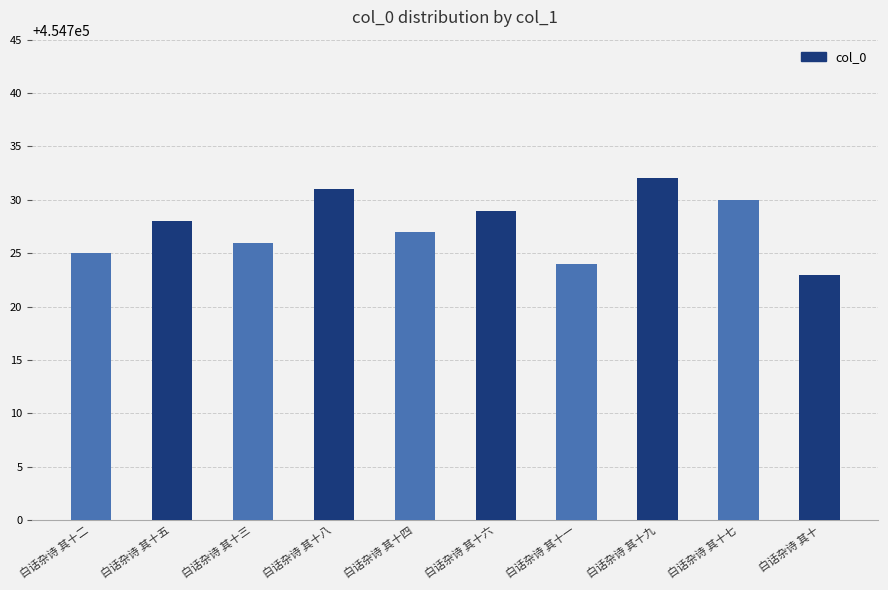

Rank the categories by value from highest to lowest.

白话杂诗 其十九, 白话杂诗 其十八, 白话杂诗 其十七, 白话杂诗 其十六, 白话杂诗 其十五, 白话杂诗 其十四, 白话杂诗 其十三, 白话杂诗 其十二, 白话杂诗 其十一, 白话杂诗 其十